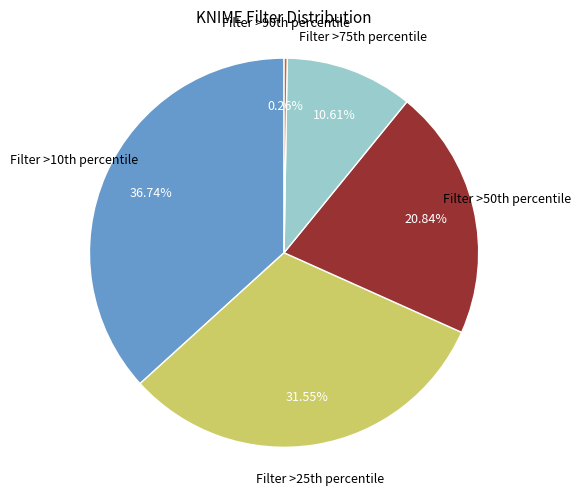

Which slice is the largest?

Filter >10th percentile